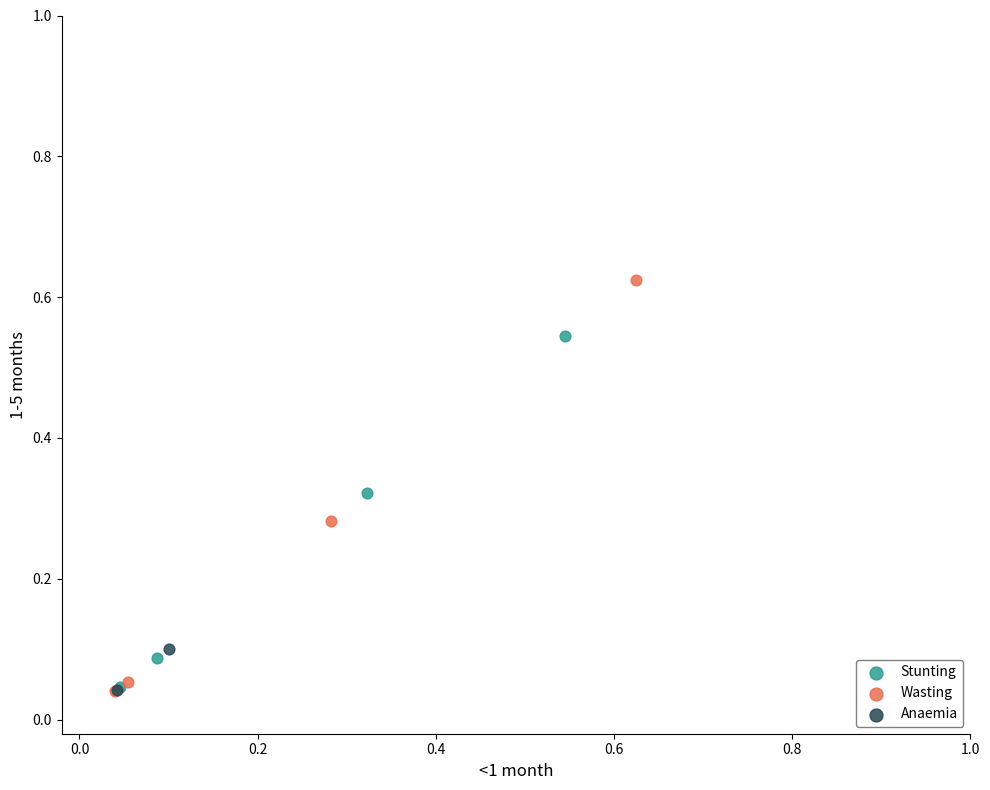

What are all the series names shown in the legend?

Stunting, Wasting, Anaemia